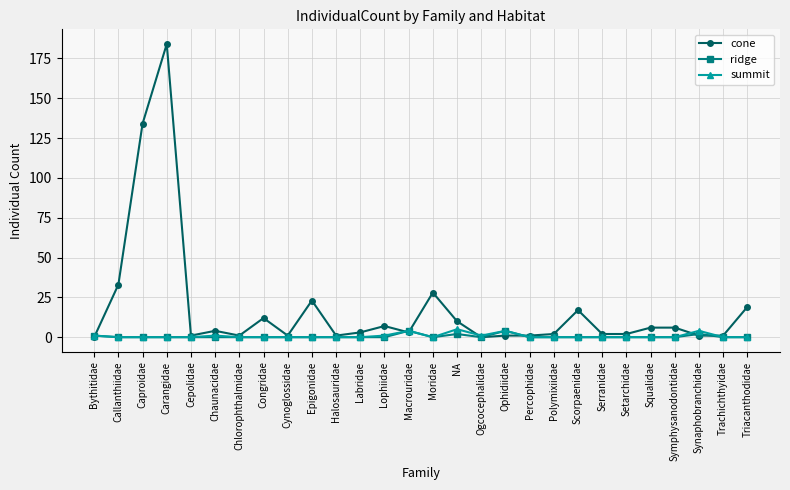

The value of cone at Callanthiidae is 9. True or false?

False